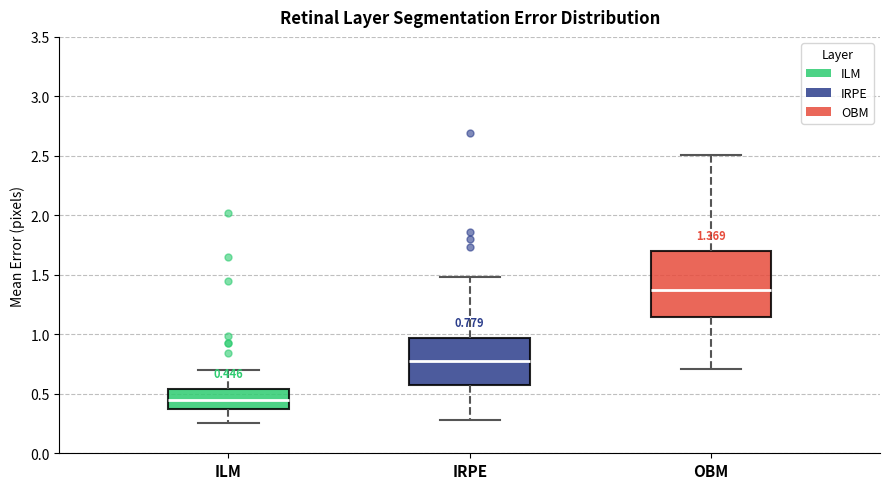

Which box's median line is the highest?

OBM